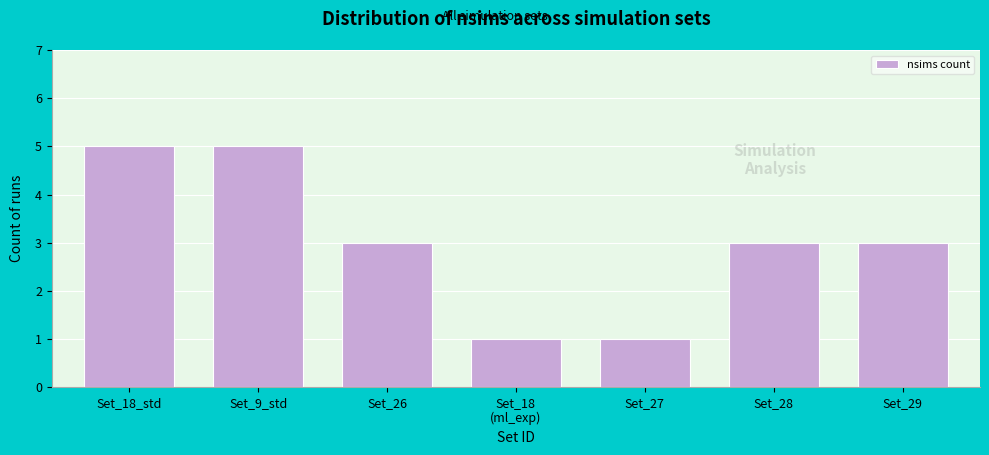

Reading left to right, transcribe all the data shown in this chart.

5	5	3	1	1	3	3